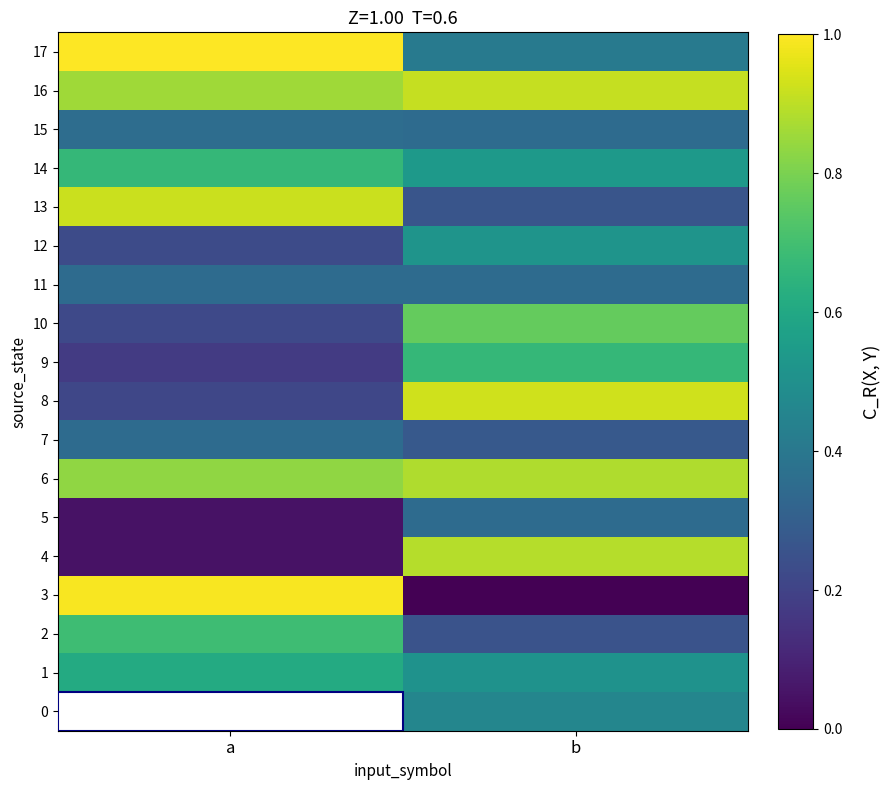

How many data points does each series have?

2